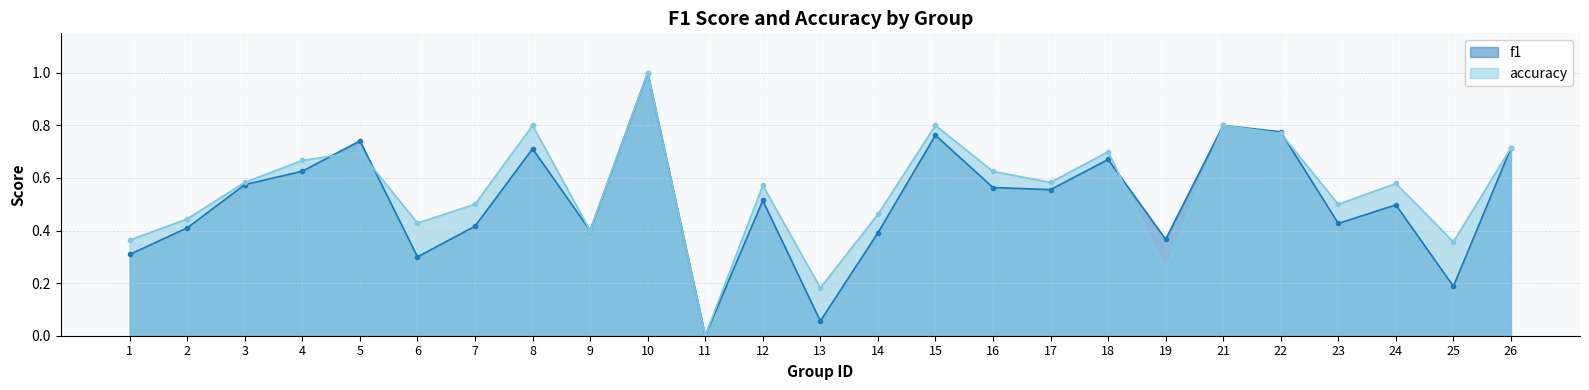

True or false: accuracy has more than 0 interior local peaks.

True